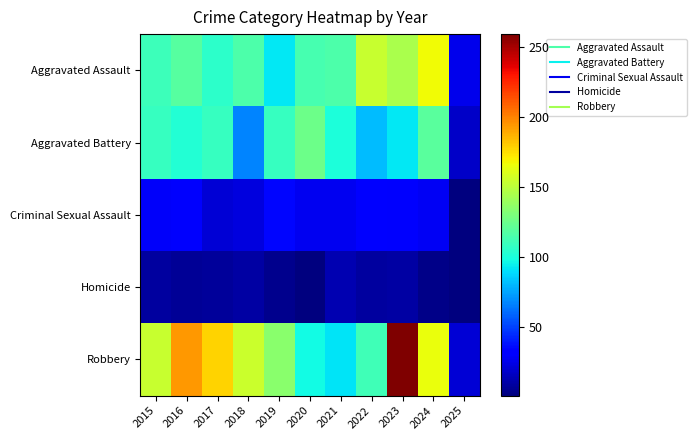

Reading left to right, extract all data points from this chart.

Aggravated Assault: 2015=110	2016=118	2017=105	2018=115	2019=92	2020=113	2021=115	2022=154	2023=145	2024=167	2025=26
Aggravated Battery: 2015=108	2016=102	2017=108	2018=67	2019=108	2020=125	2021=100	2022=81	2023=92	2024=119	2025=18
Criminal Sexual Assault: 2015=29	2016=30	2017=21	2018=23	2019=35	2020=27	2021=27	2022=34	2023=30	2024=28	2025=2
Homicide: 2015=9	2016=7	2017=8	2018=10	2019=5	2020=2	2021=13	2022=9	2023=10	2024=4	2025=1
Robbery: 2015=154	2016=194	2017=178	2018=155	2019=135	2020=97	2021=91	2022=111	2023=259	2024=165	2025=21